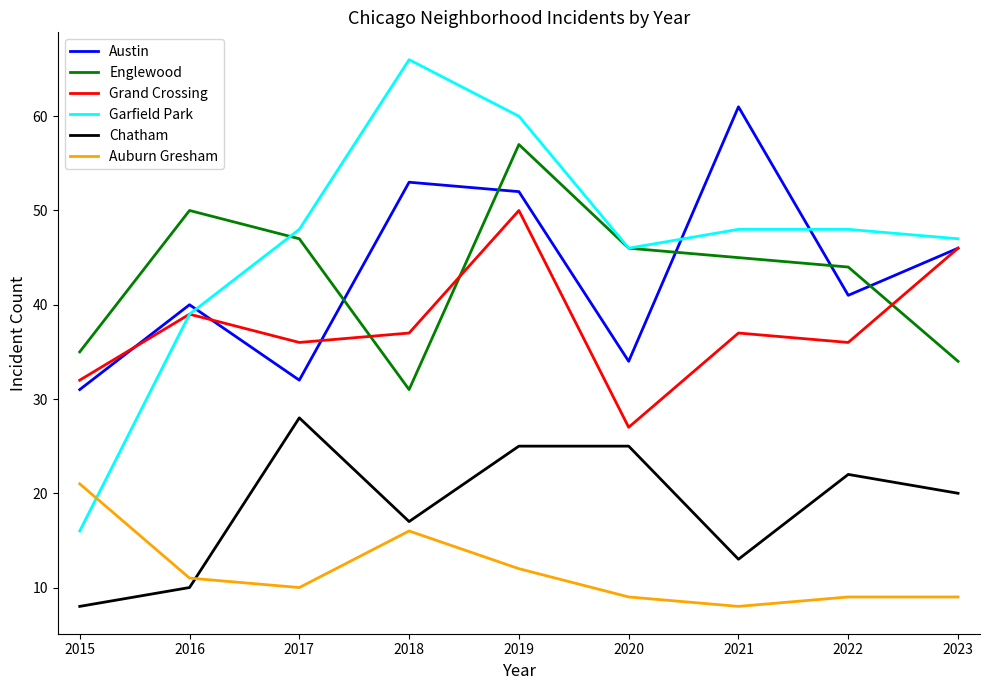

True or false: Grand Crossing and Chatham intersect in this chart.

False